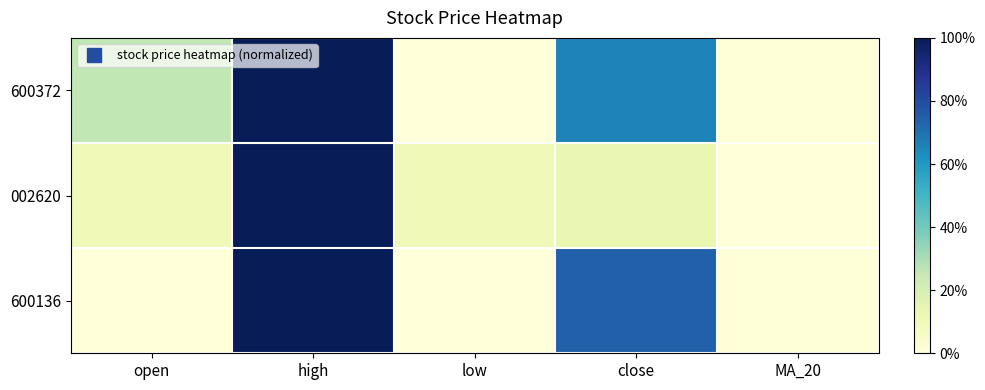

Rank the series by their maximum value, from lowest to highest.

600372, 002620, 600136